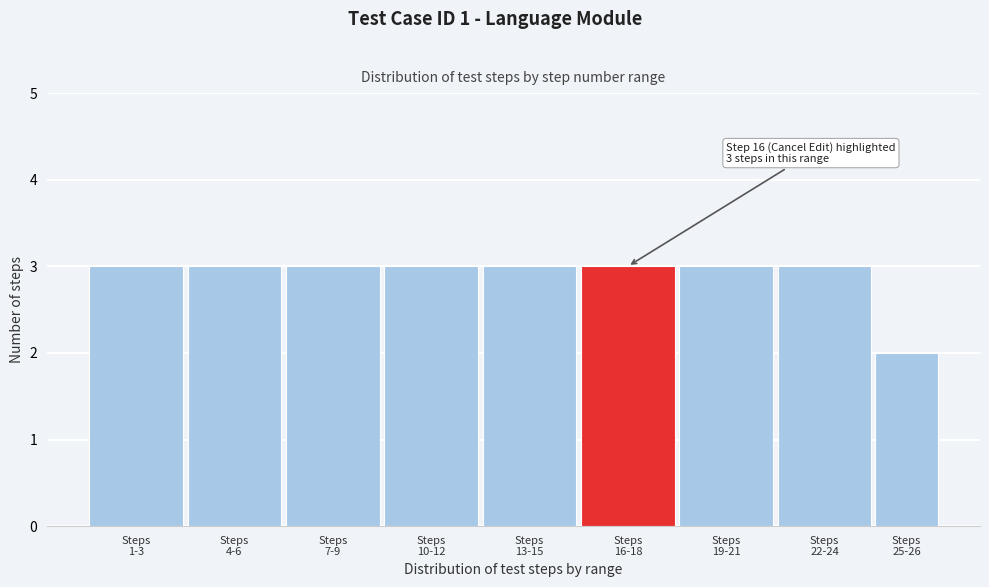

Reading right to left, extract all data points from this chart.

2	3	3	3	3	3	3	3	3